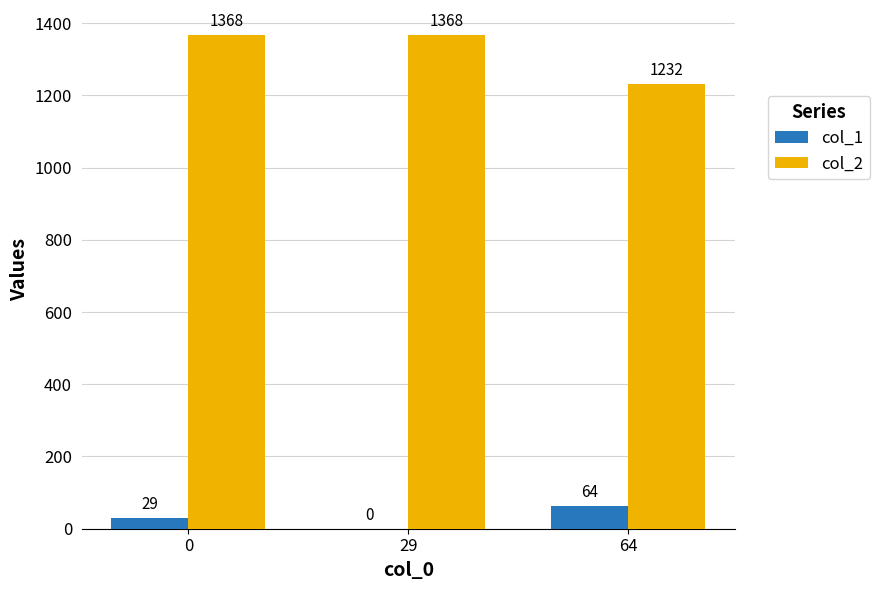

Is it true that col_2 equals 875 at 0?

False